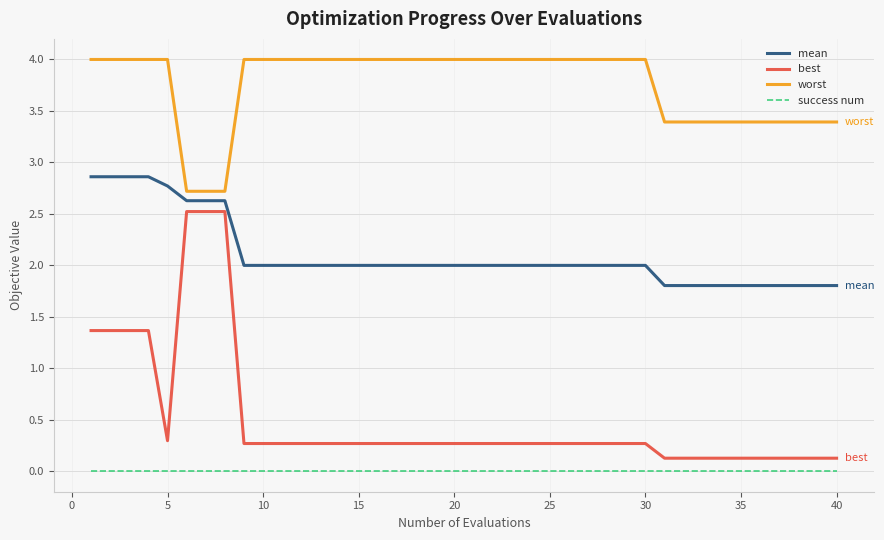

Which series has the widest spread of values?

best